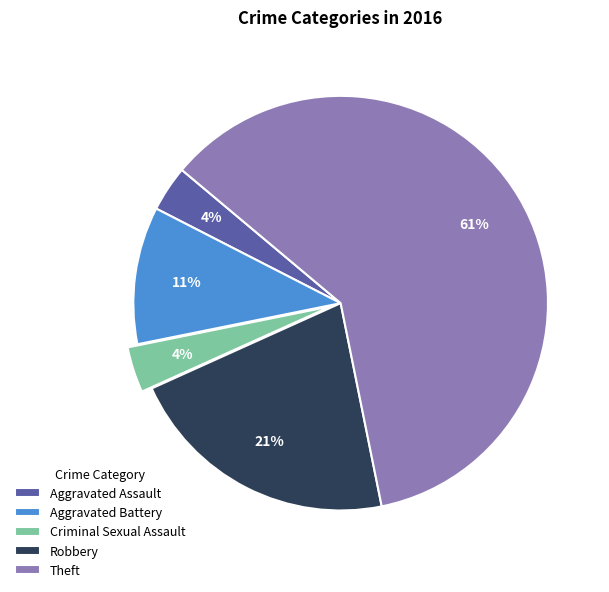

Count the number of slices in the pie.

5